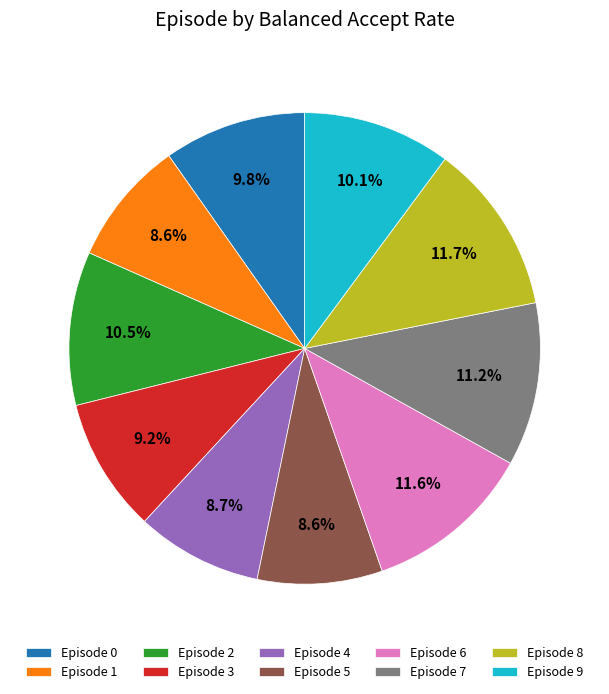

Is the sum of Episode 3 and Episode 1 greater than half?

No